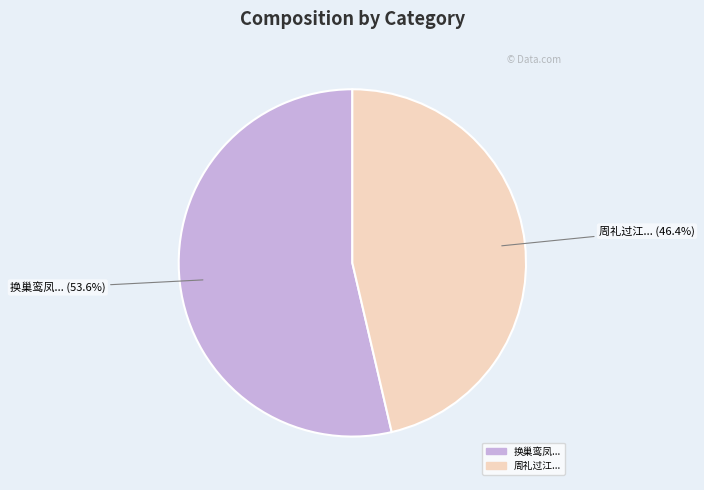

Rank the categories by value from lowest to highest.

周礼过江..., 换巢鸾凤...